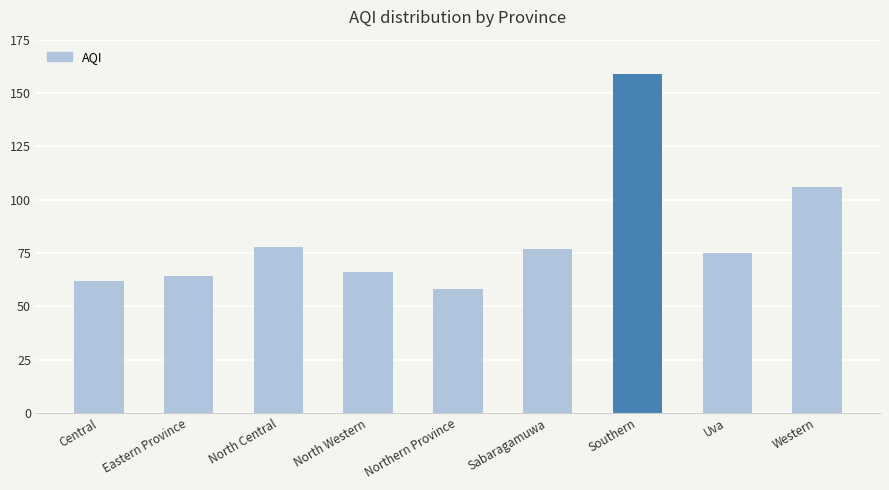

What is the minimum value shown in the chart?

58